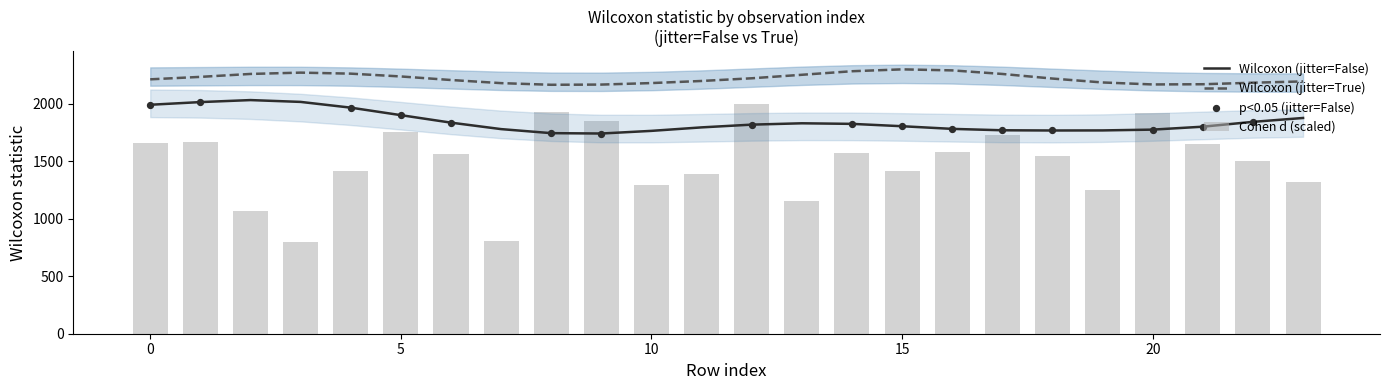

Is the value of Cohen_d_False at 20 greater than the value of Wilcoxon_p_False at 5?

Yes